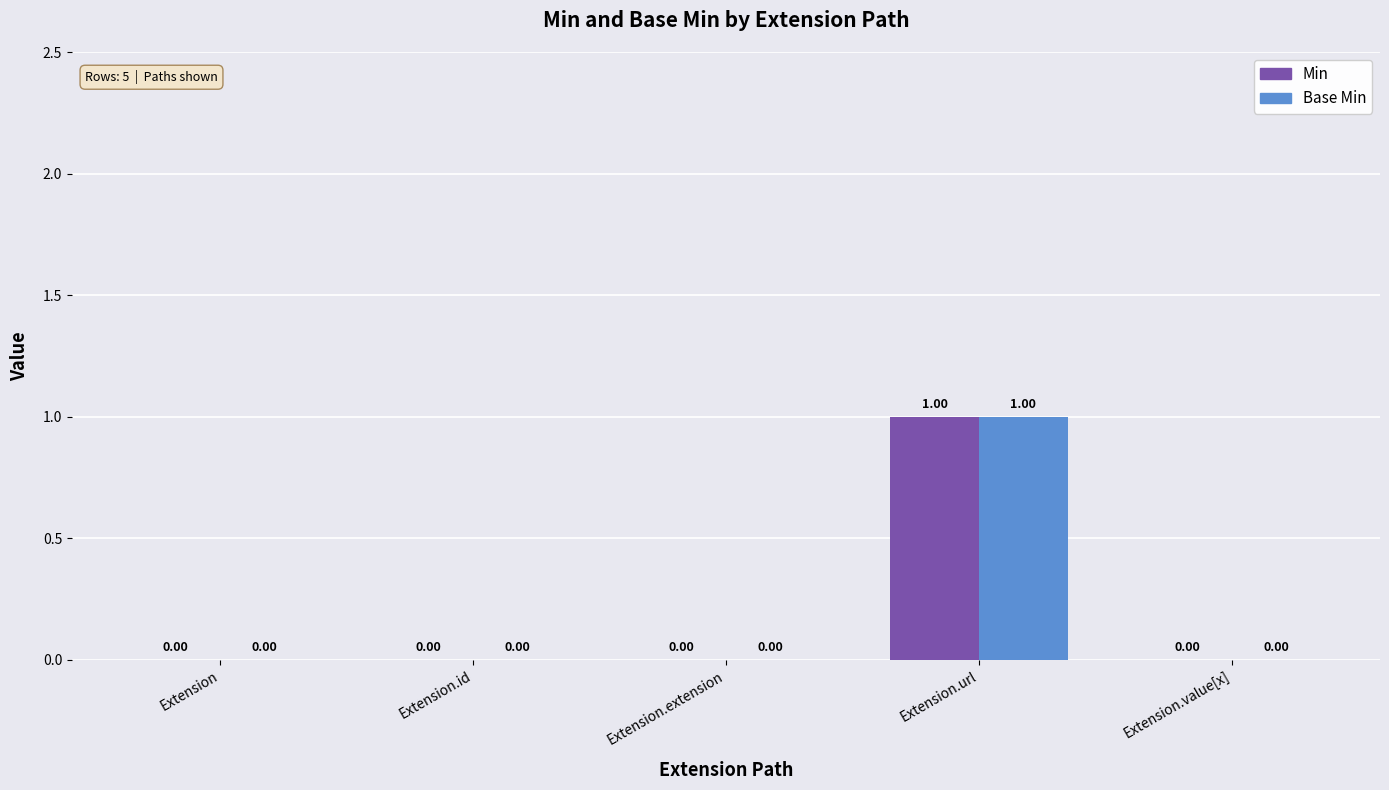

At which category is the sum across all series the highest?

Extension.url